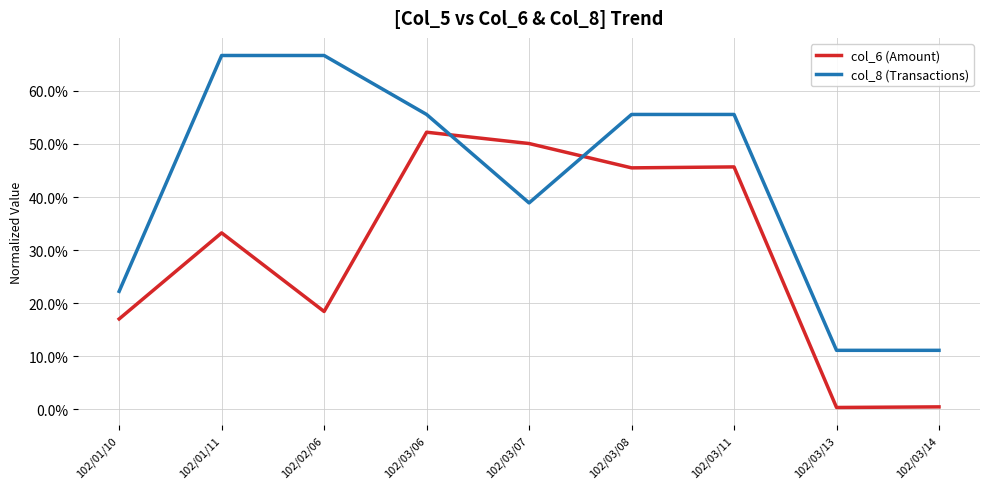

After their last crossing, which series has the higher values: col_8 (Transactions) or col_6 (Amount)?

col_8 (Transactions)